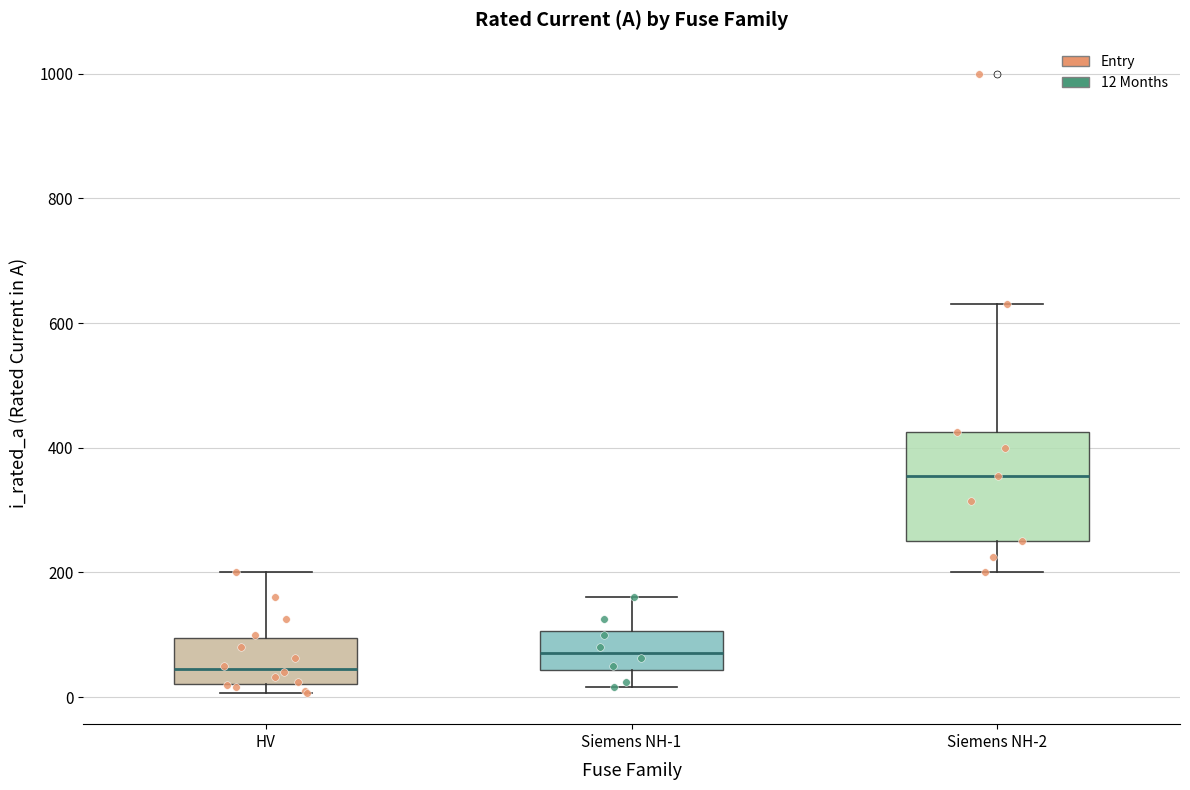

Reading left to right, transcribe this box plot: for each box, give where its median line is, the range the box spans, and where its two whiskers end, as read against the y-axis. The values are not printed on the chart, so give them approximately, as read against the axis.

HV: median 40, box 20 to 100, whiskers 0 to 200
Siemens NH-1: median 80, box 40 to 100, whiskers 20 to 160
Siemens NH-2: median 360, box 260 to 420, whiskers 200 to 640